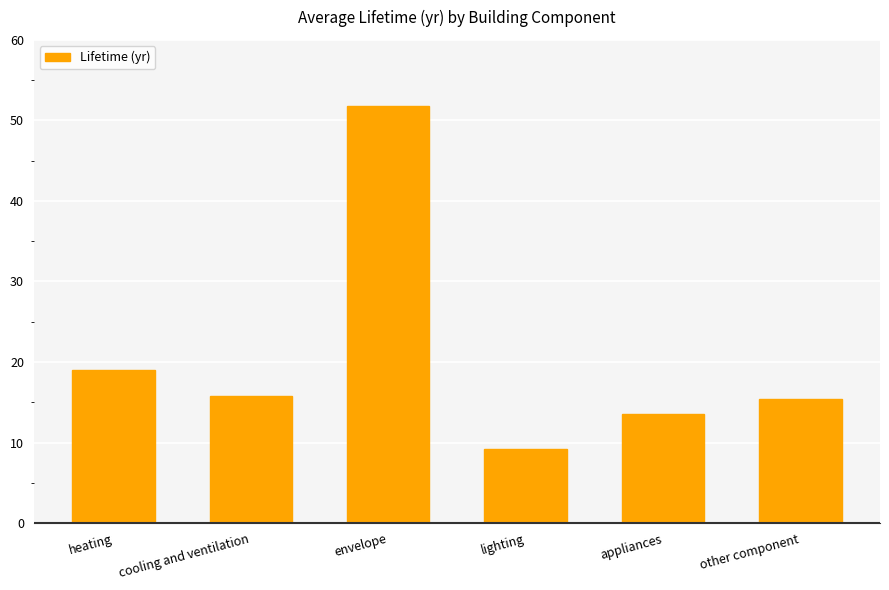

True or false: the data shows 15.8 at cooling and ventilation.

True